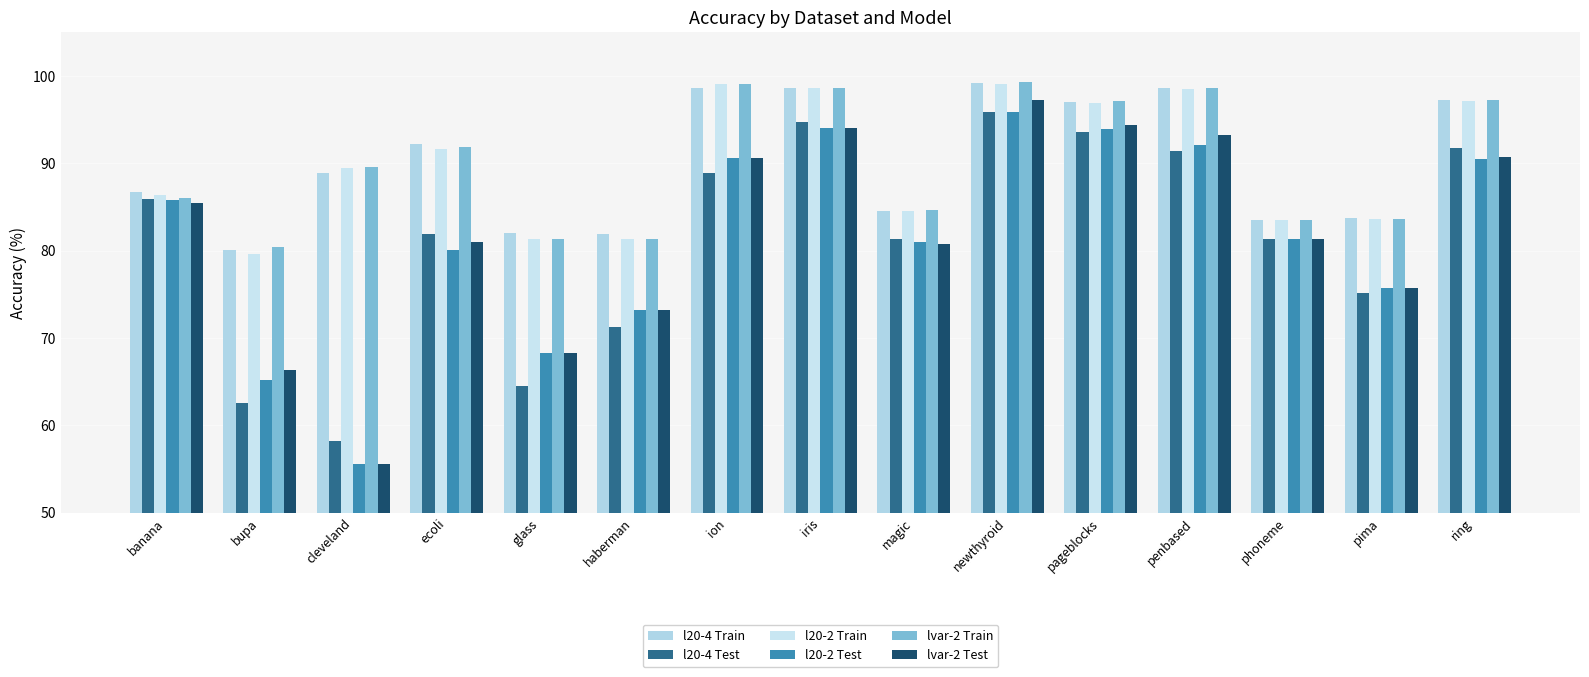

Where is l20-4 Test nearest to the value 77?

pima